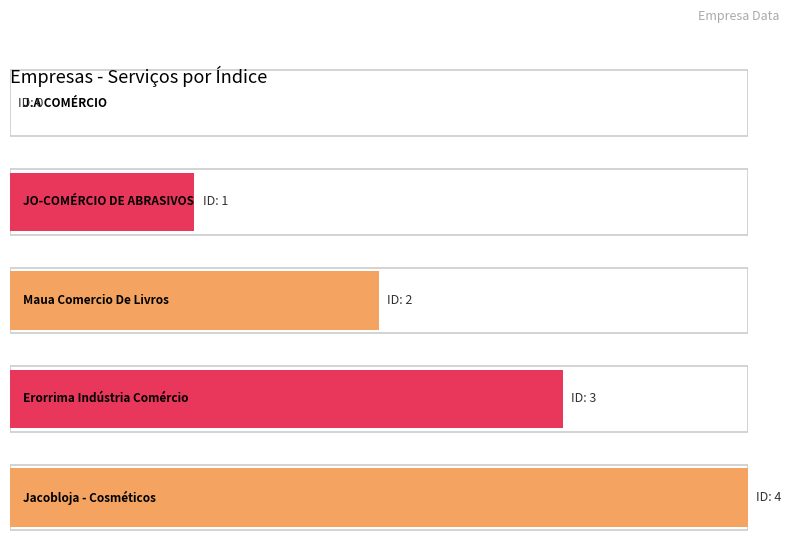

What is the value of the 5th bar from the left?

4